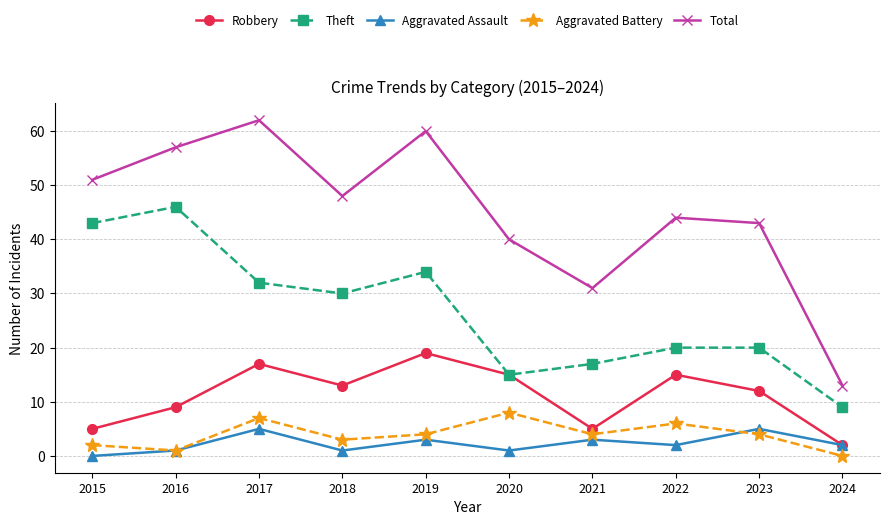

True or false: Theft and Aggravated Assault intersect in this chart.

False